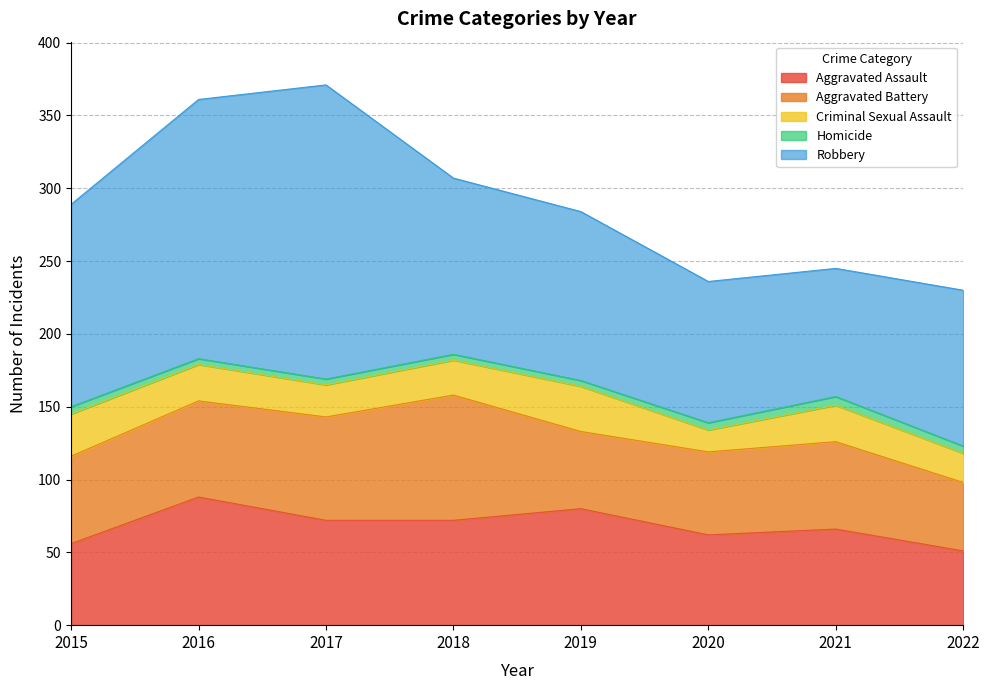

What is the sum of all Homicide values?

37